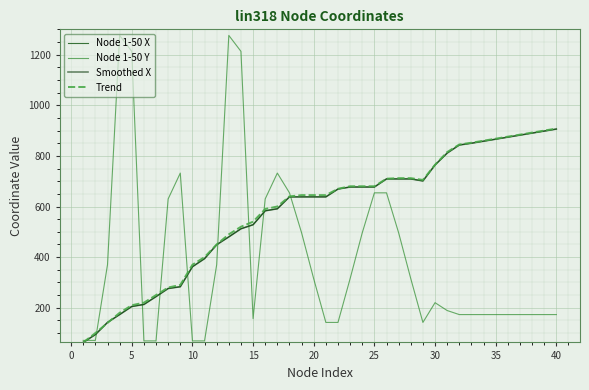

What is the difference between the maximum and minimum values in the Trend series?

845